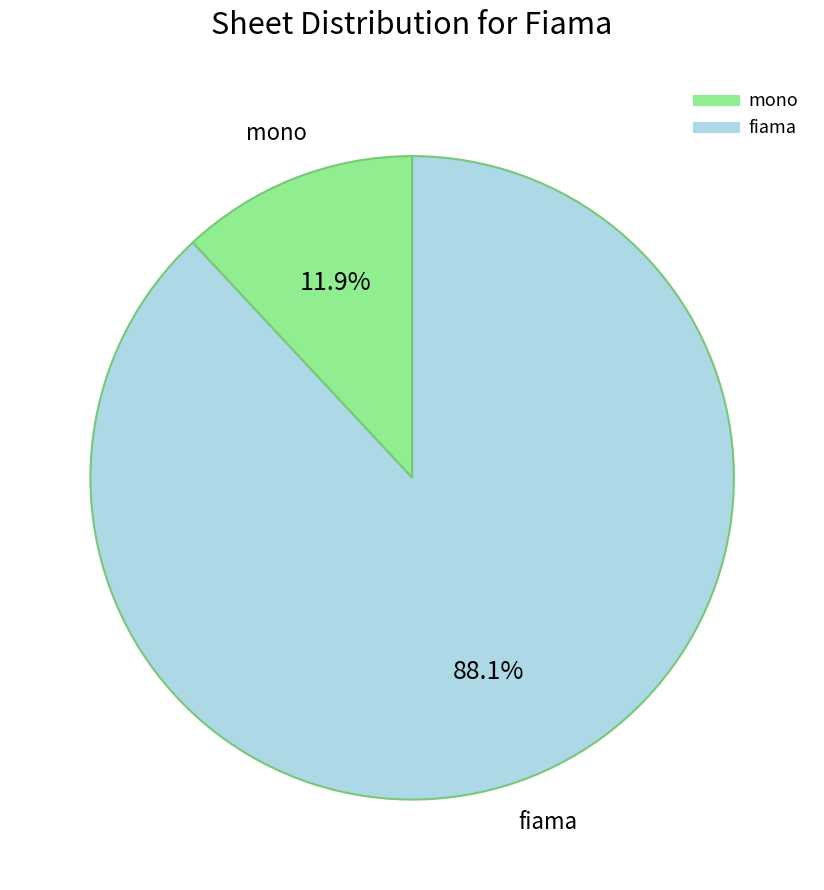

Is there any slice that represents more than half of the pie?

Yes